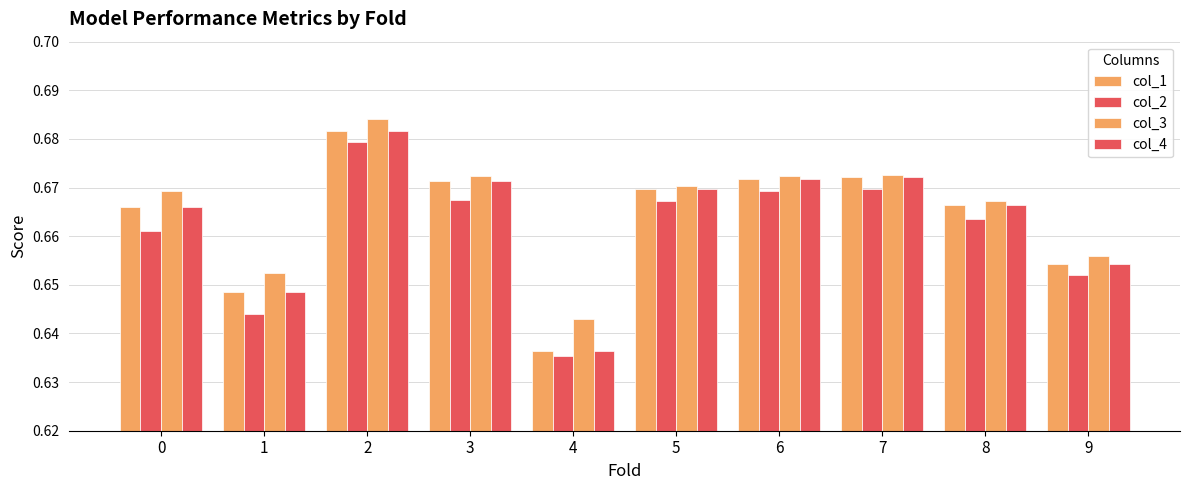

Reading left to right, extract all data points from this chart.

col_1: 0=0.7	1=0.6	2=0.7	3=0.7	4=0.6	5=0.7	6=0.7	7=0.7	8=0.7	9=0.7
col_2: 0=0.7	1=0.6	2=0.7	3=0.7	4=0.6	5=0.7	6=0.7	7=0.7	8=0.7	9=0.7
col_3: 0=0.7	1=0.7	2=0.7	3=0.7	4=0.6	5=0.7	6=0.7	7=0.7	8=0.7	9=0.7
col_4: 0=0.7	1=0.6	2=0.7	3=0.7	4=0.6	5=0.7	6=0.7	7=0.7	8=0.7	9=0.7